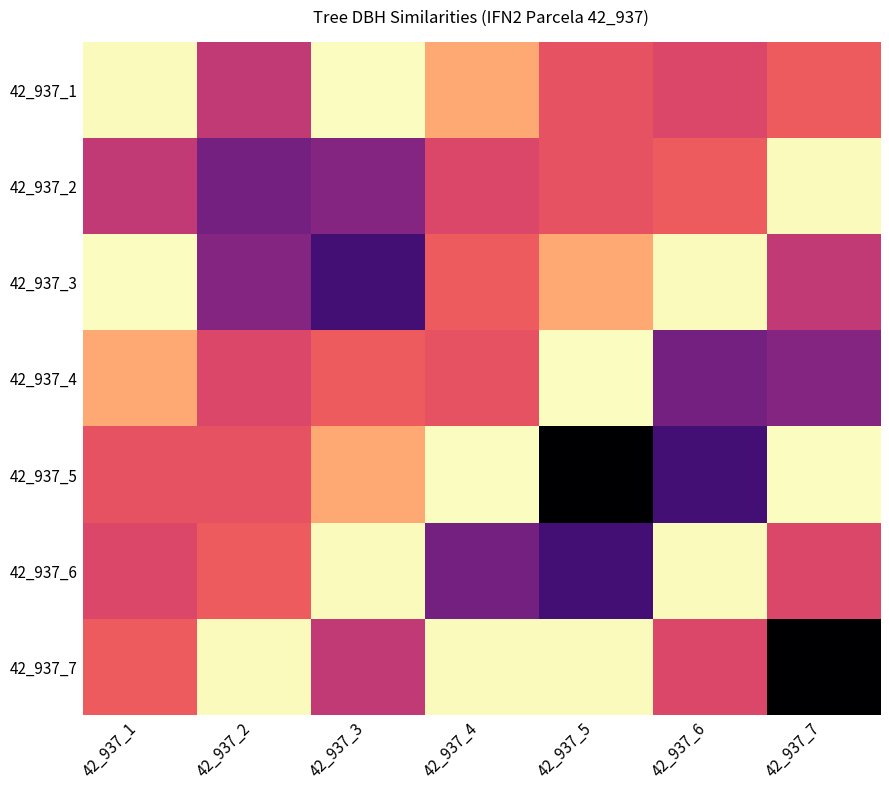

Which series has the largest total across all categories?

42_937_2